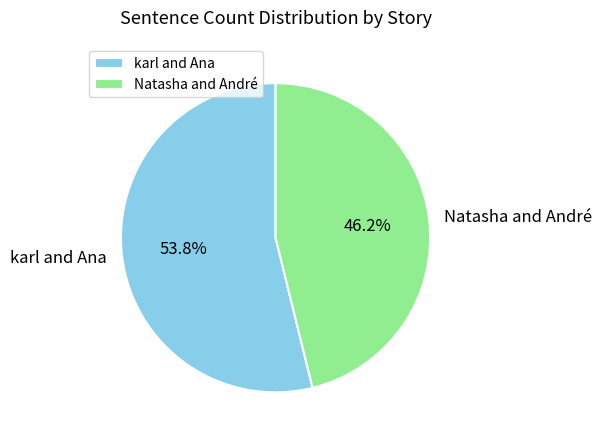

Count the number of slices in the pie.

2